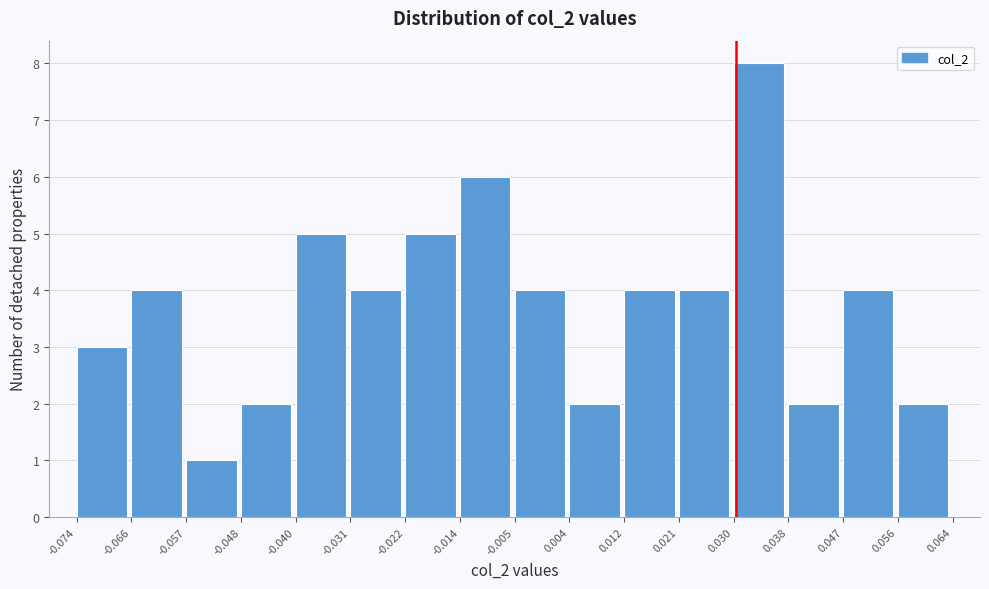

Reading left to right, transcribe this chart: for each bar, give the range it covers on the x-axis and its height. The values are not printed on the chart, so give them approximately, as read against the axis.

-0.074 to -0.066: 3
-0.066 to -0.057: 4
-0.057 to -0.048: 1
-0.048 to -0.040: 2
-0.040 to -0.031: 5
-0.031 to -0.022: 4
-0.022 to -0.014: 5
-0.014 to -0.005: 6
-0.005 to 0.004: 4
0.004 to 0.012: 2
0.012 to 0.021: 4
0.021 to 0.030: 4
0.030 to 0.038: 8
0.038 to 0.047: 2
0.047 to 0.056: 4
0.056 to 0.064: 2